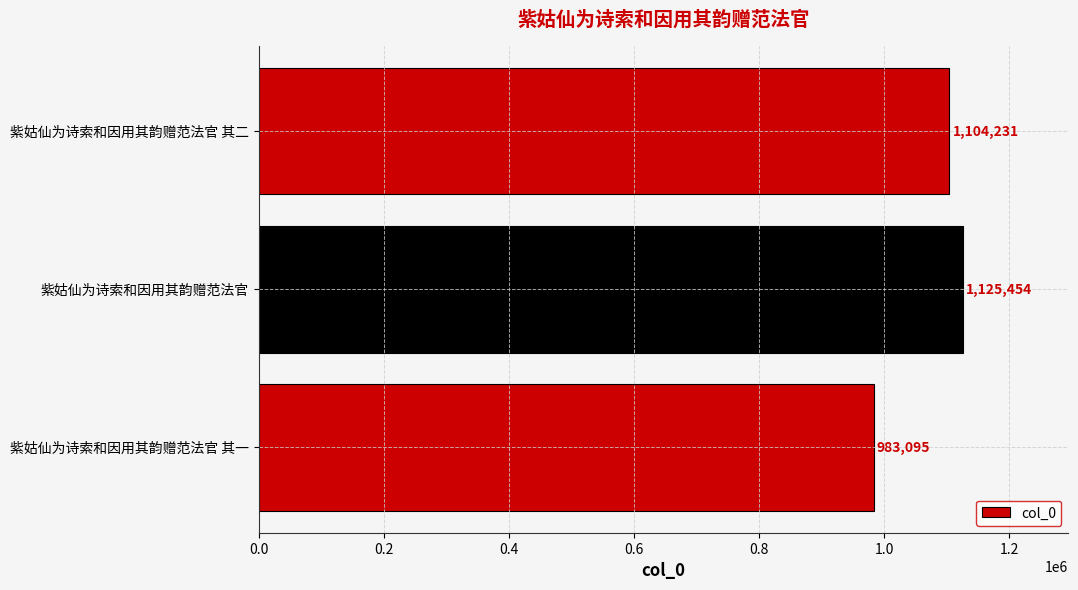

Count the values in the range 983095 to 1125454.

3